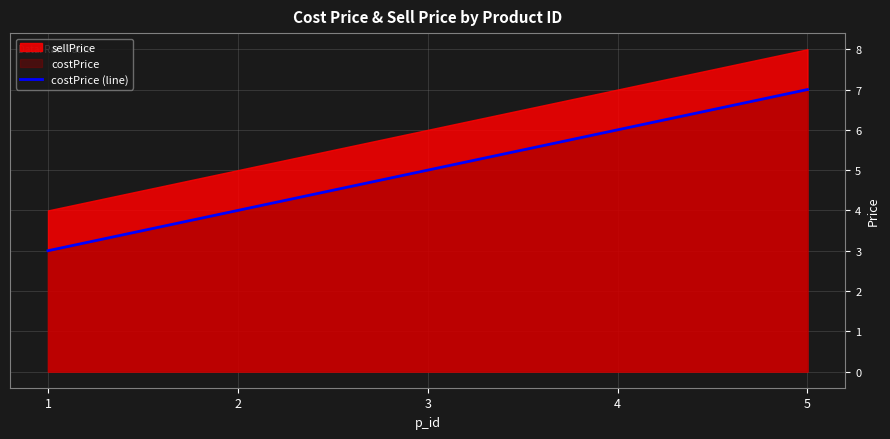

What is the value of the 4th point from the left?

6